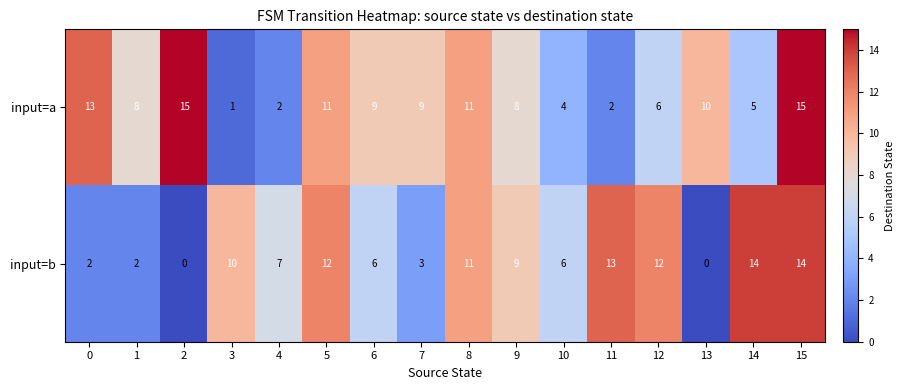

What is the sum of all input=a values?

129